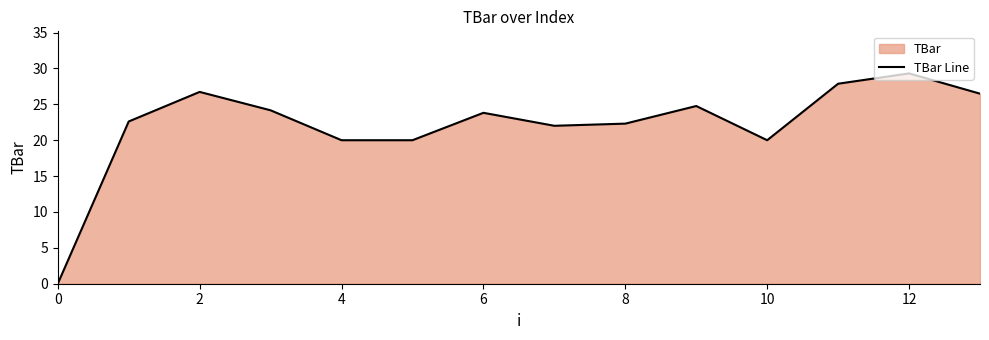

Reading left to right, transcribe all the data shown in this chart.

0.0	22.6	26.7	24.2	20.0	20.0	23.8	22.0	22.3	24.8	20.0	27.9	29.3	26.5